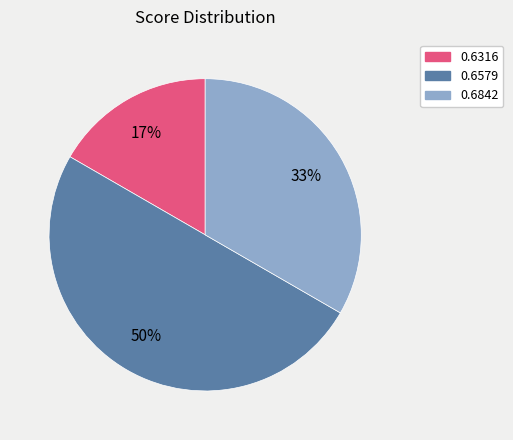

To the nearest percent, what is the average slice percentage?

33%